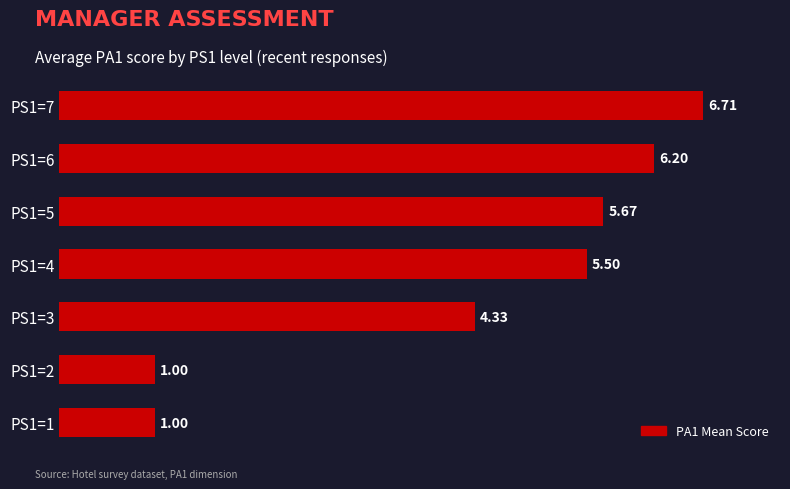

Count the number of categories in the chart.

7